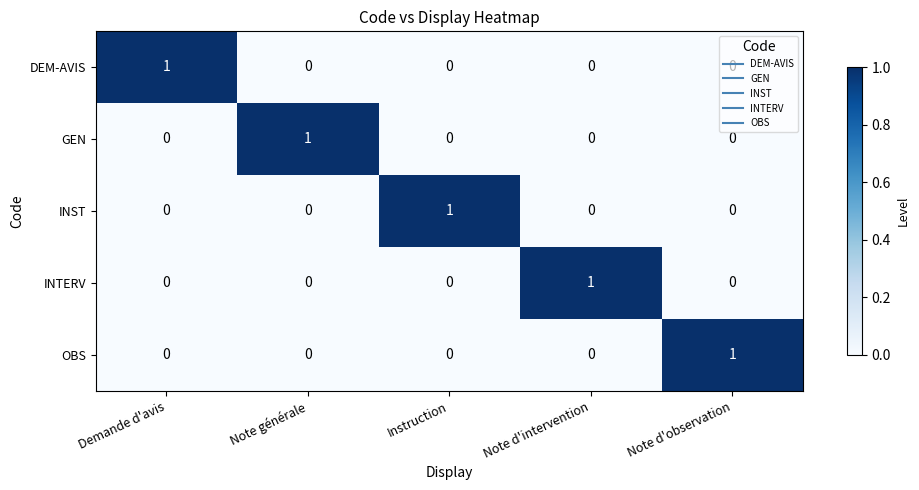

The value of INST at Instruction is 1. True or false?

True